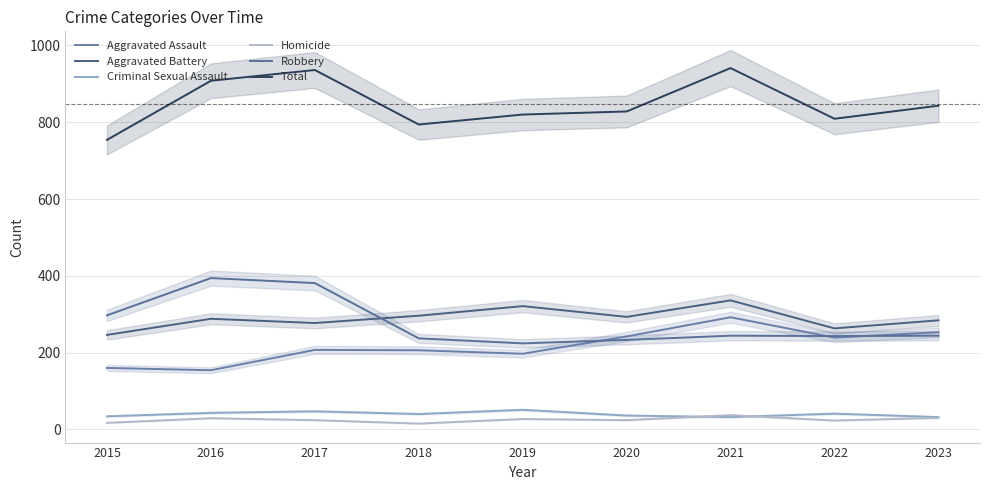

At which label does Aggravated Battery first exceed 288?

2018